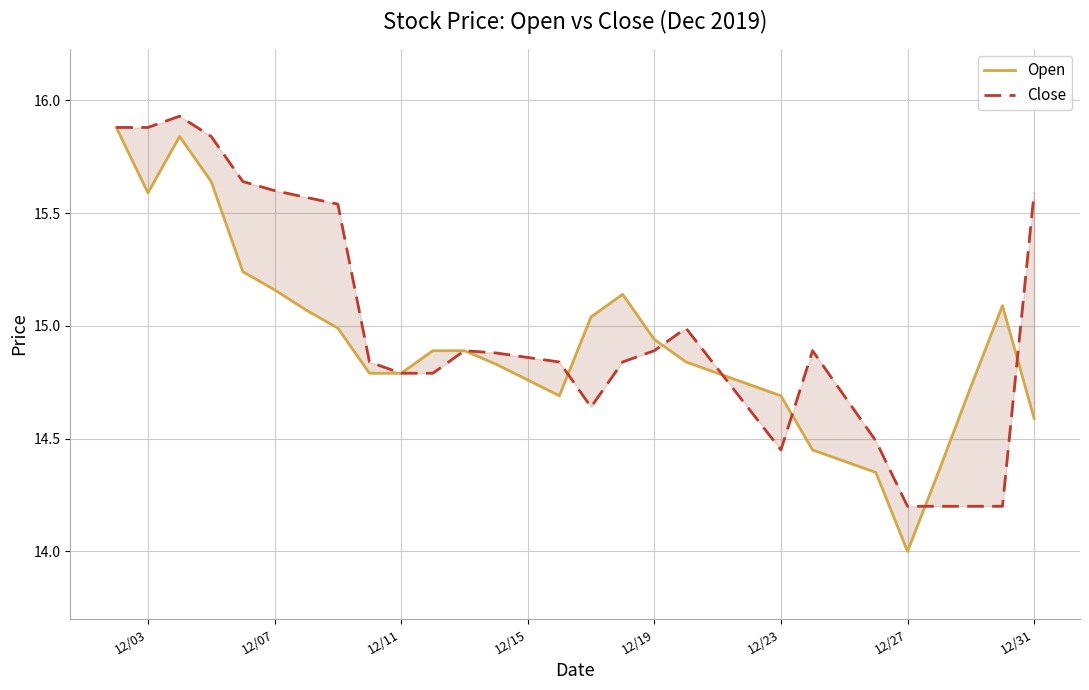

Count the number of categories in the chart.

30